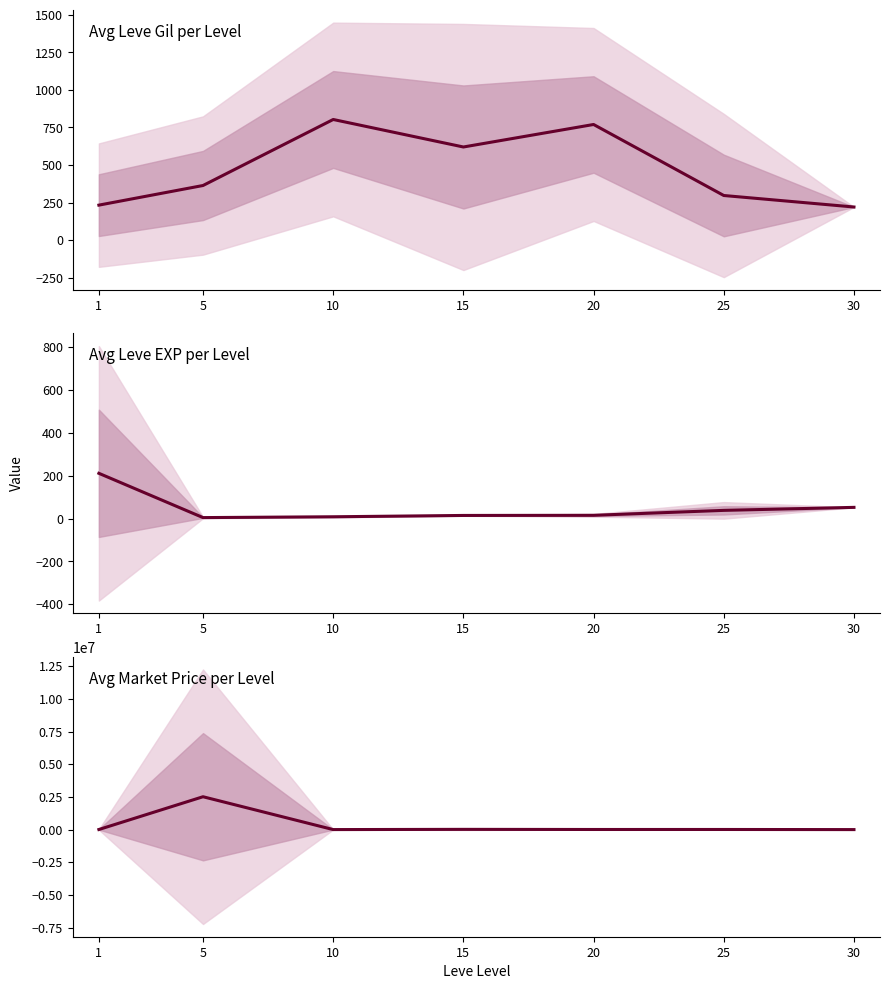

True or false: Leve EXP has a value of 4.3 at 5.

True